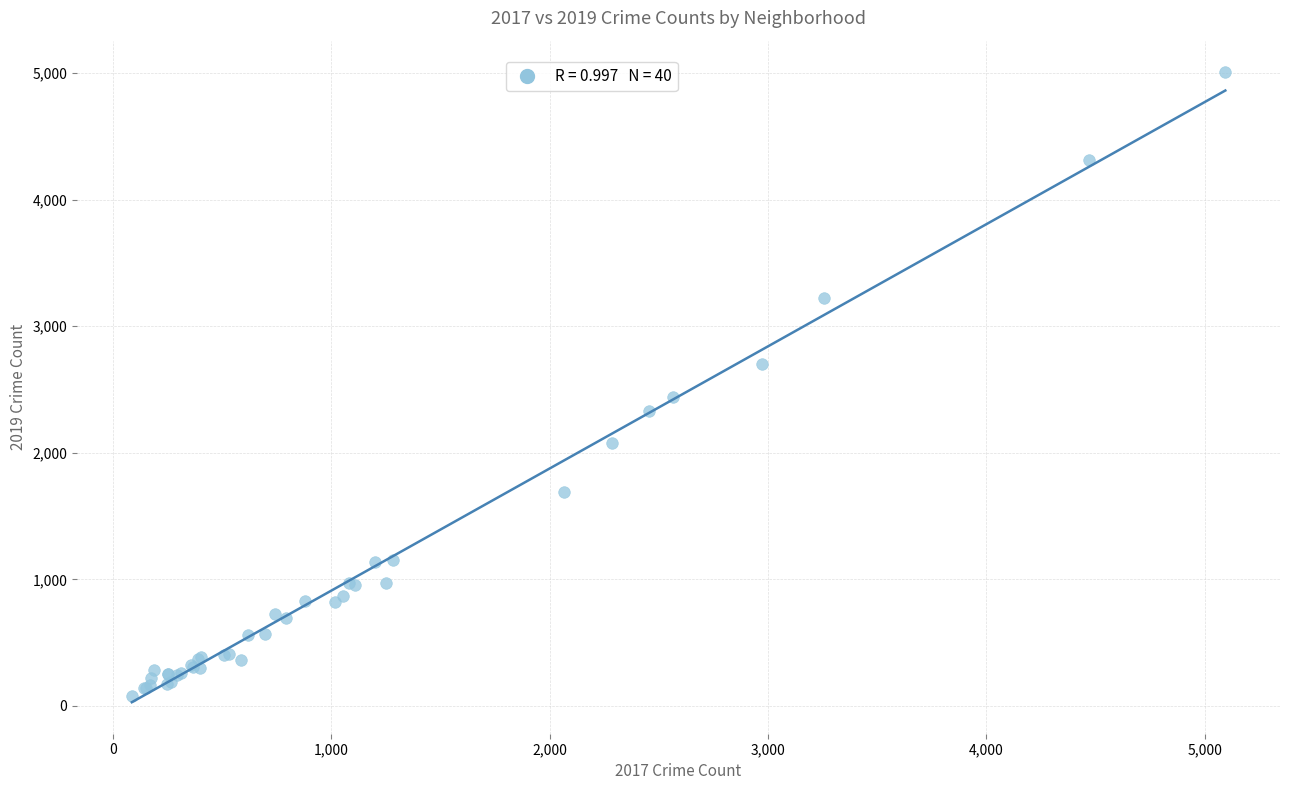

What Y value in the scatter plot is closest to 2542?

2441